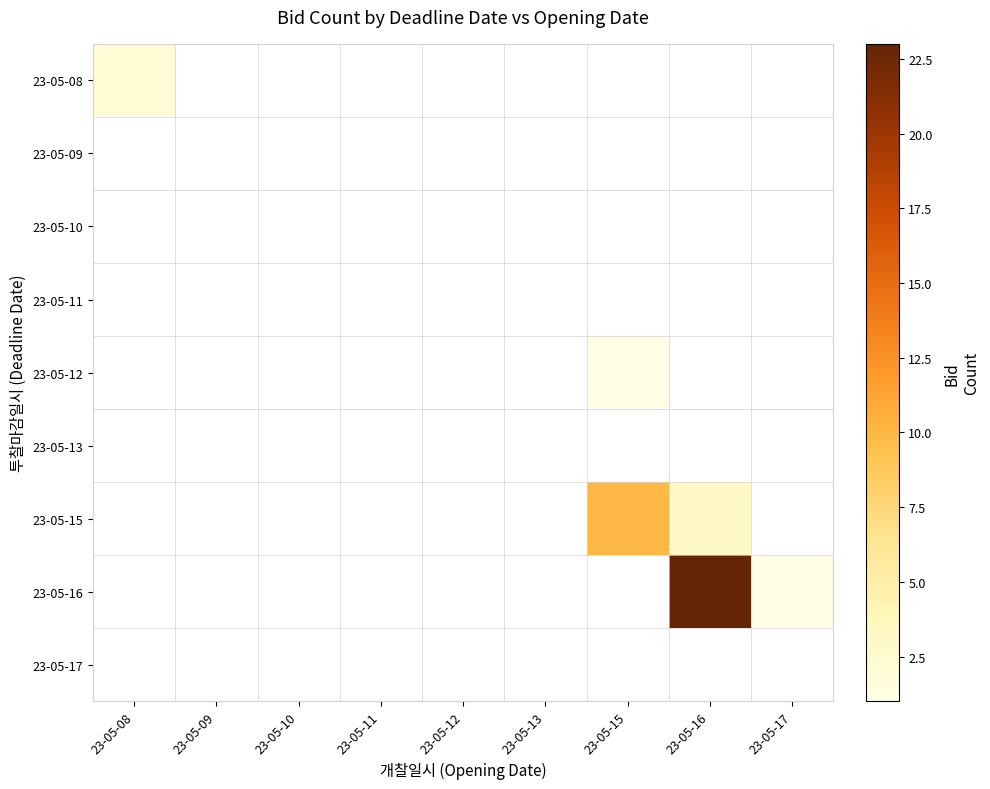

How many categories are shown in the chart?

9